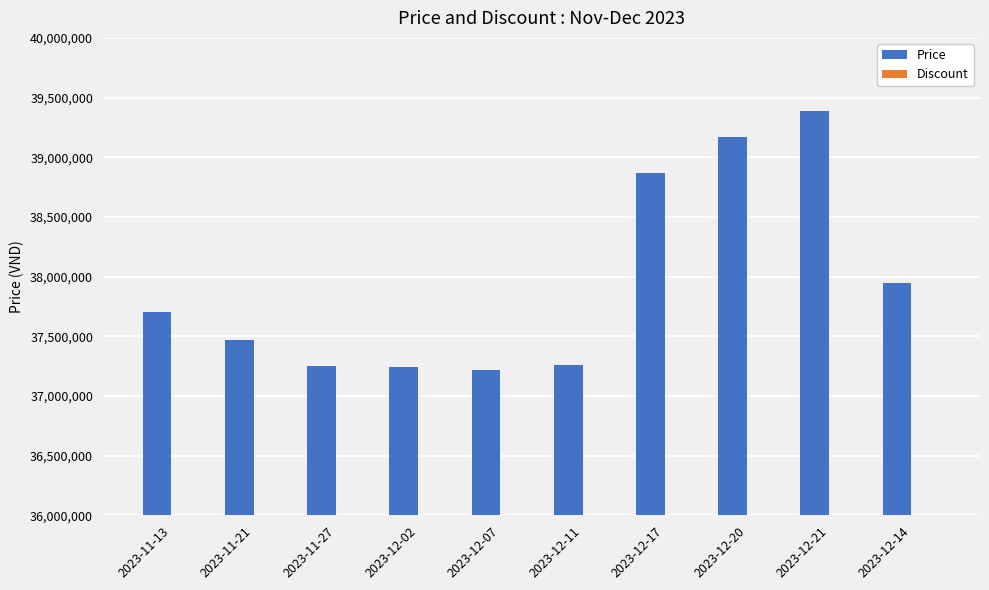

Count the number of data series in this chart.

1